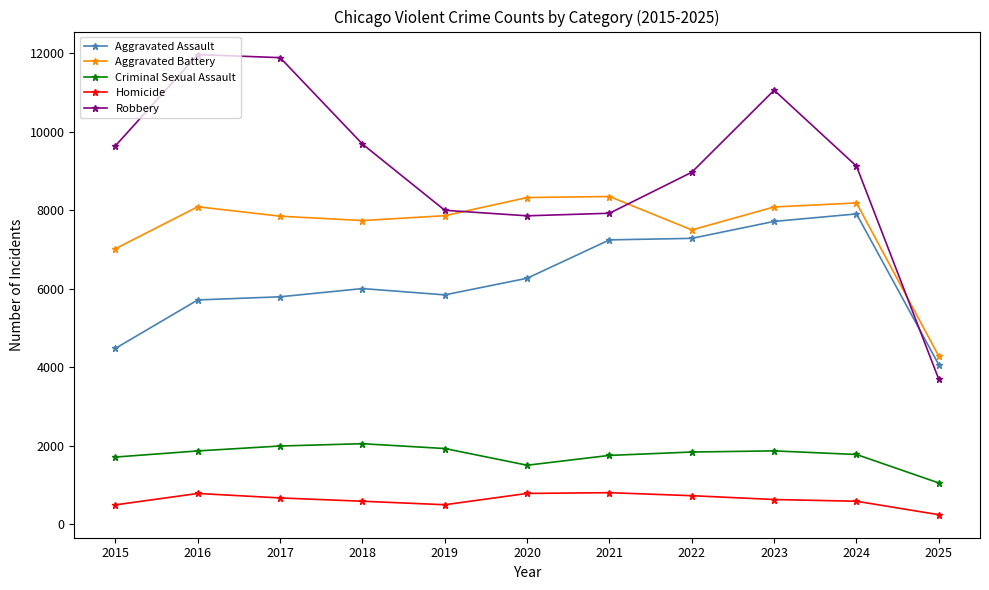

What is the sum of all Homicide values?

6828